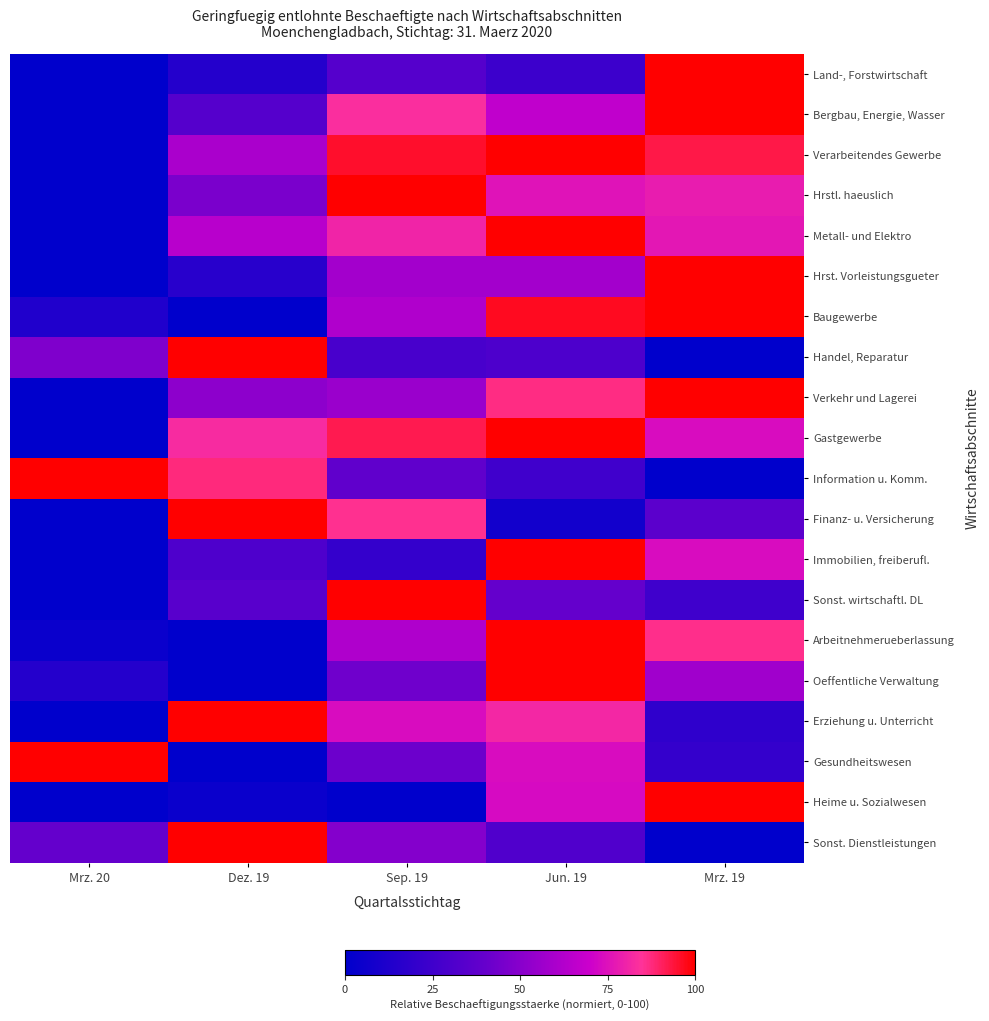

List the series in order of their peak value, highest first.

Land-, Forstwirtschaft, Bergbau, Energie, Wasser, Verarbeitendes Gewerbe, Hrstl. haeuslich, Metall- und Elektro, Hrst. Vorleistungsgueter, Baugewerbe, Handel, Reparatur, Verkehr und Lagerei, Gastgewerbe, Information u. Komm., Finanz- u. Versicherung, Immobilien, freiberufl., Sonst. wirtschaftl. DL, Arbeitnehmerueberlassung, Oeffentliche Verwaltung, Erziehung u. Unterricht, Gesundheitswesen, Heime u. Sozialwesen, Sonst. Dienstleistungen